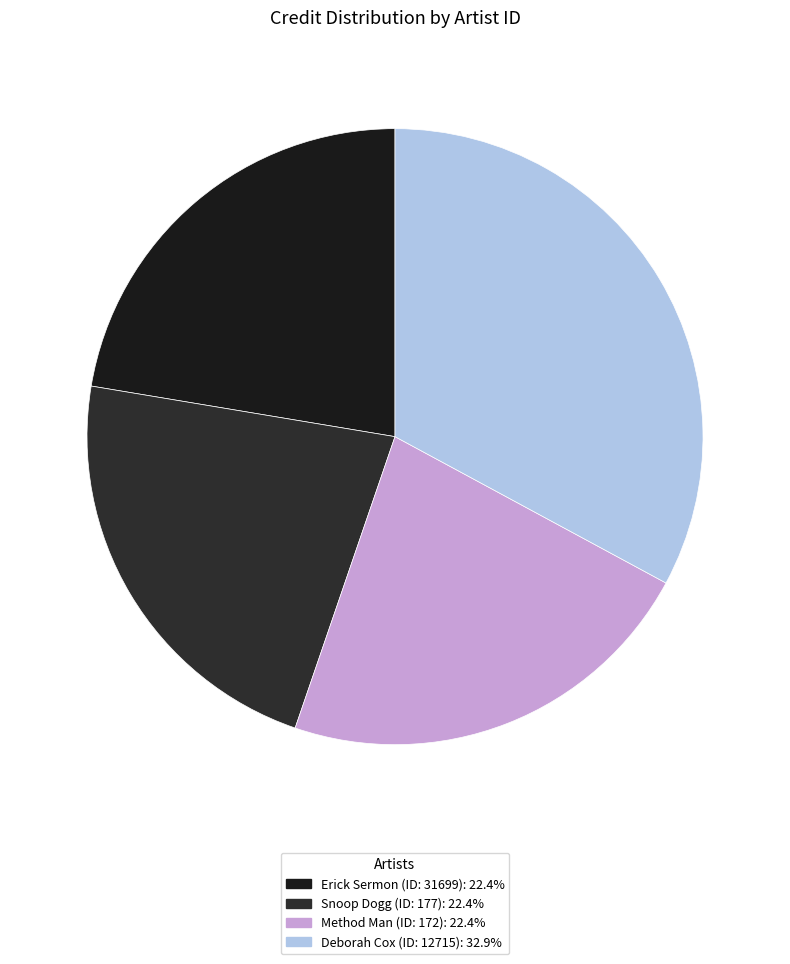

Which slice is the smallest?

31699